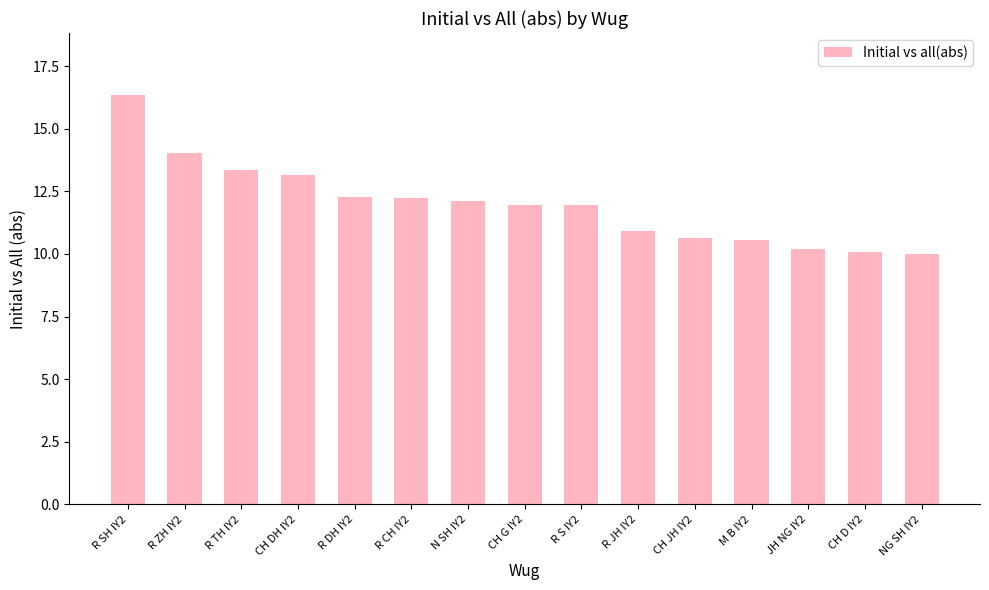

Is it true that the value at NG SH IY2 is 16.8?

False